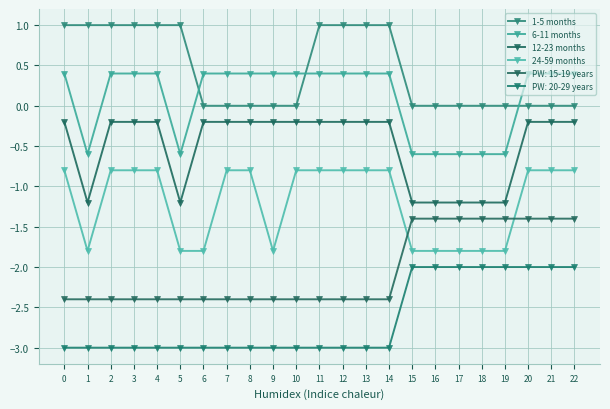

True or false: 24-59 months and 12-23 months intersect in this chart.

False